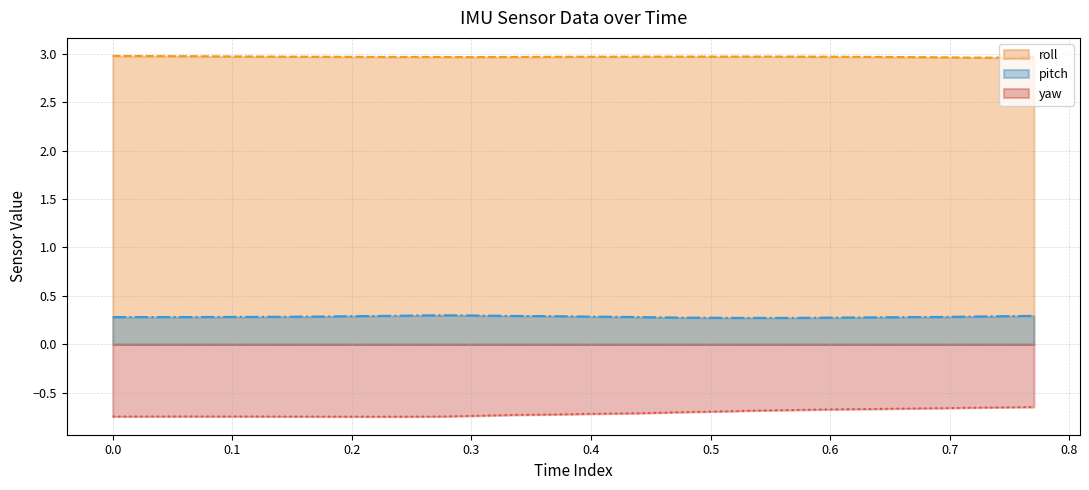

List the series in order of their overall mean, lowest first.

yaw, pitch, roll